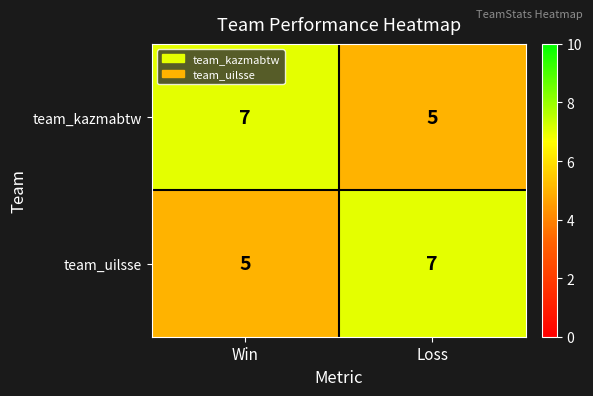

What is the maximum value for team_uilsse?

7